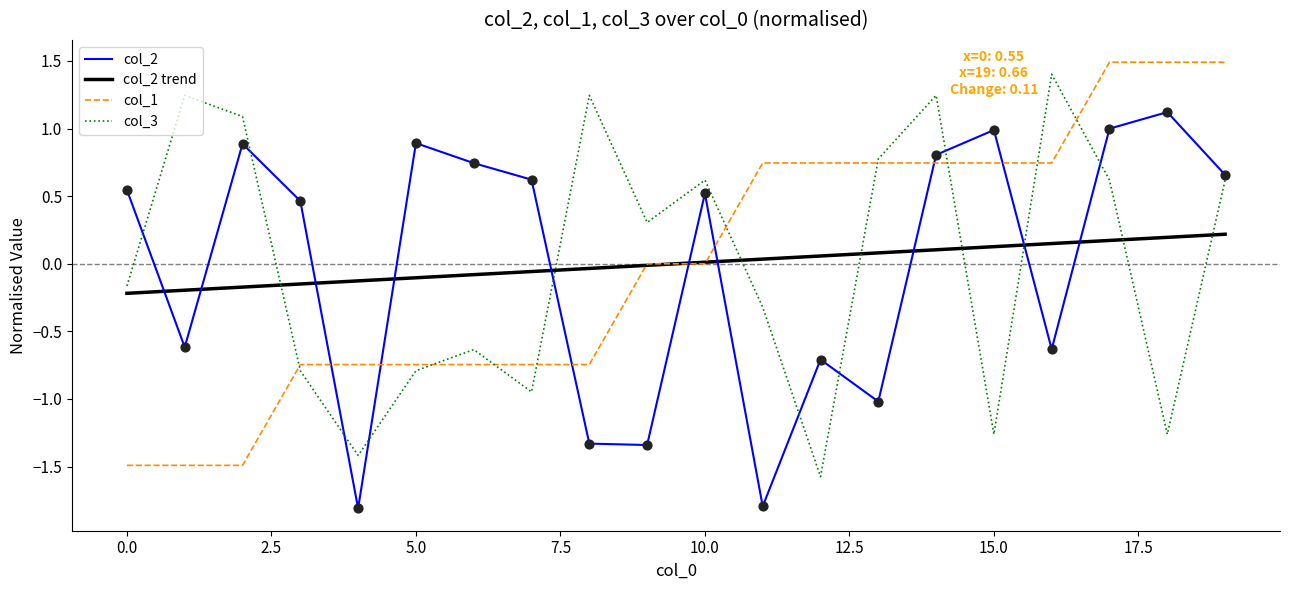

What is the highest value of the col_2 series?

1.1